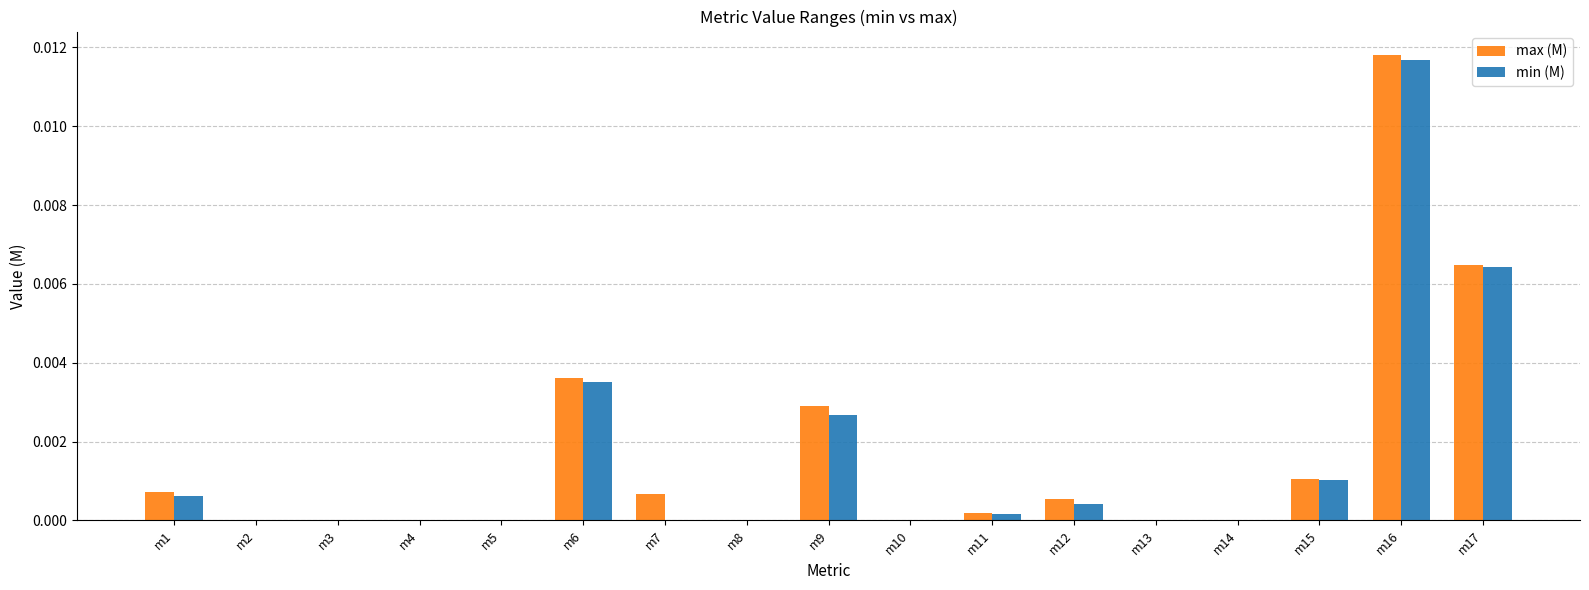

How many categories are shown in the chart?

17